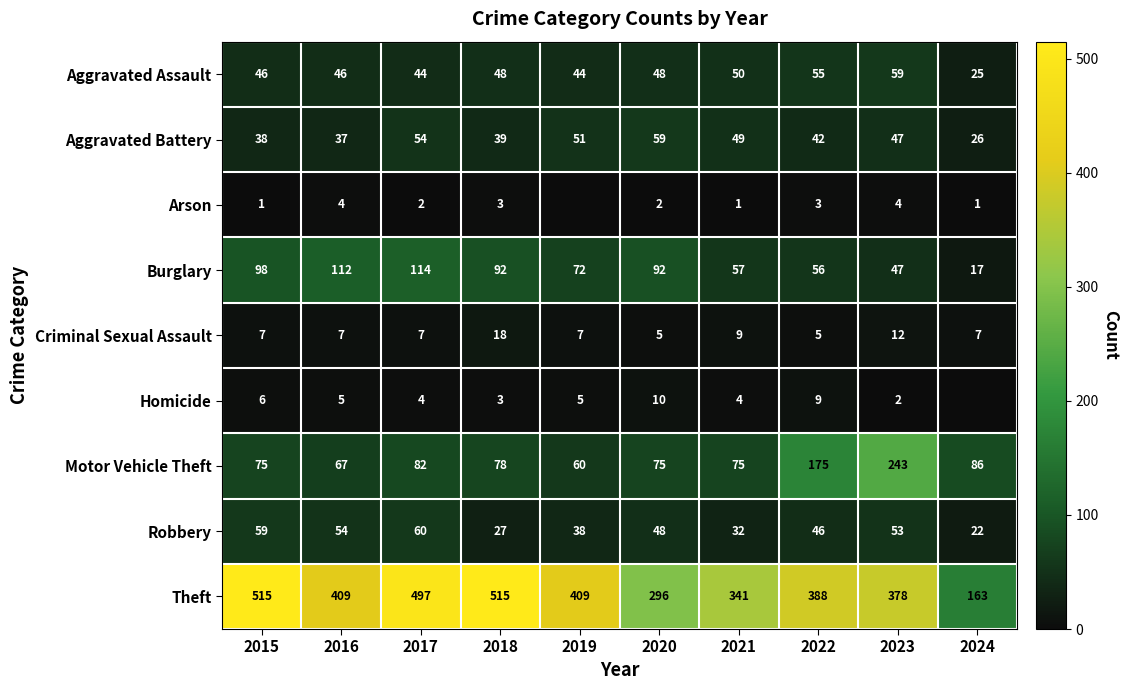

What is the minimum value for Aggravated Assault?

25